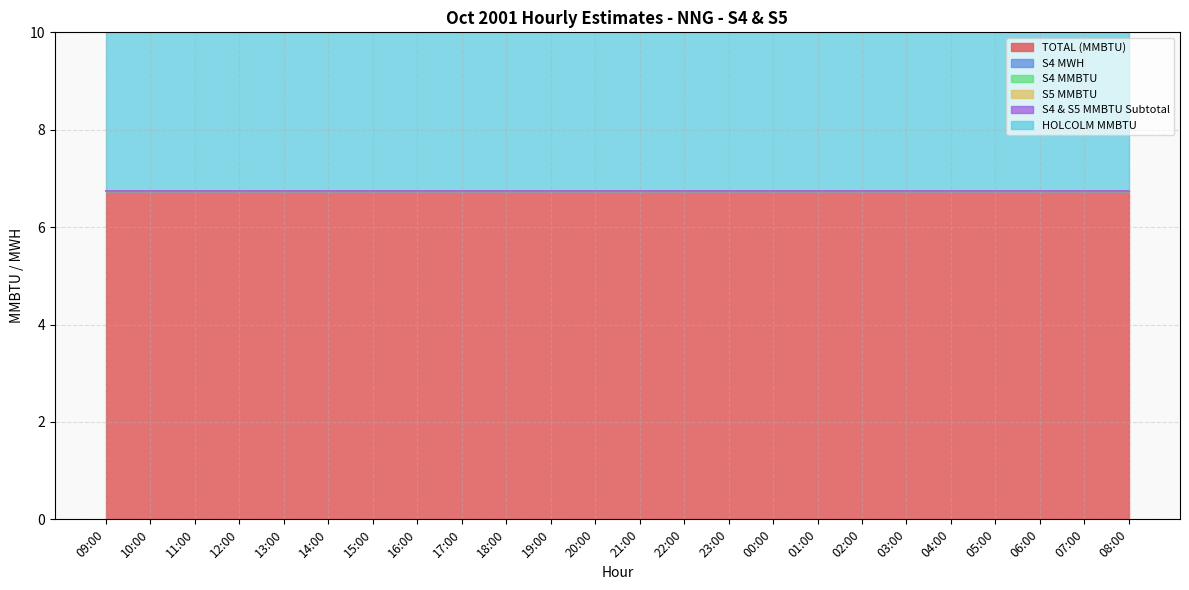

Is the value of S4 & S5 MMBTU Subtotal at 20:00 greater than the value of S4 MWH at 17:00?

No